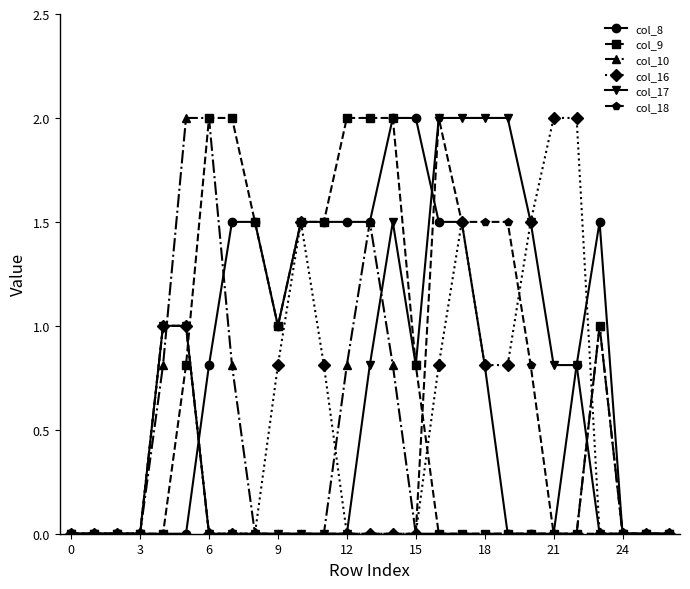

What is the greatest value displayed?

2.0